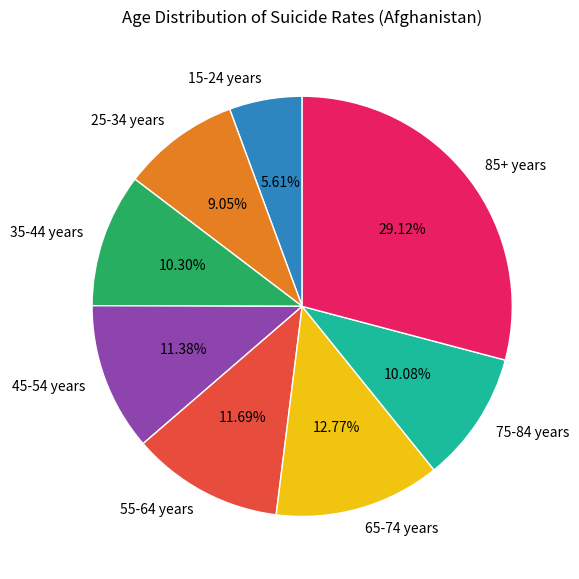

How many slices are in this pie chart?

8